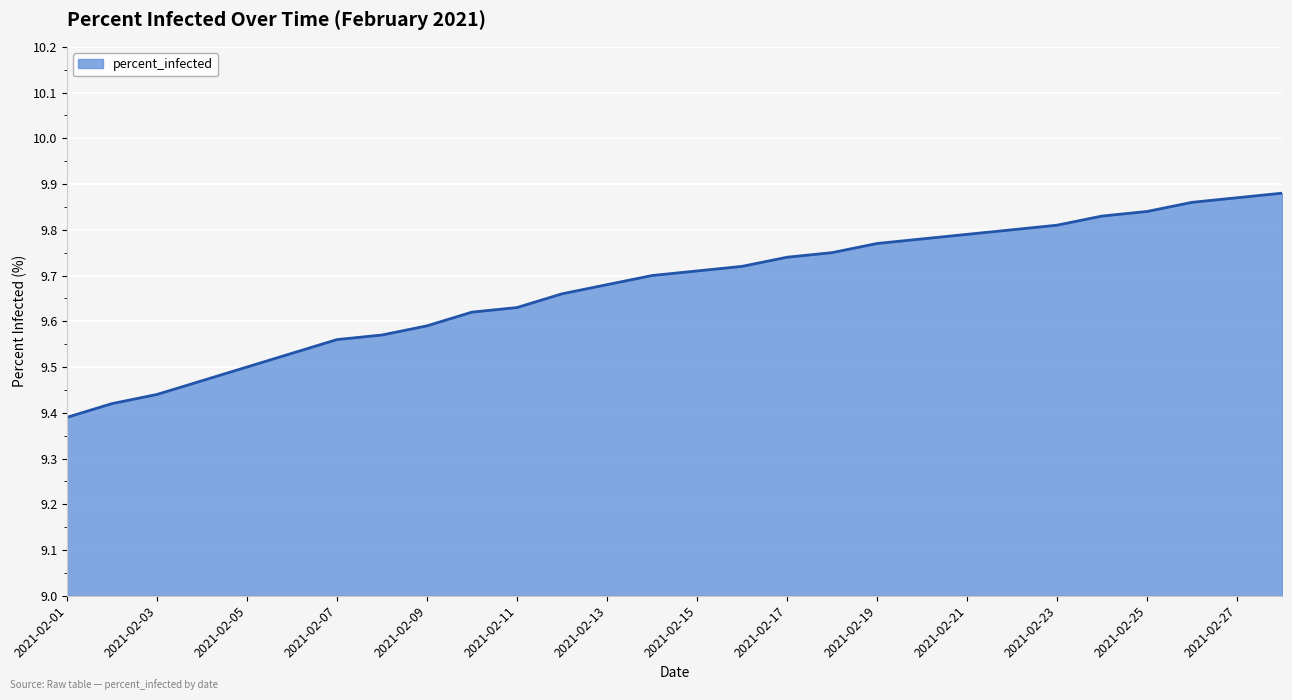

What is the difference between the maximum and minimum values?

0.5